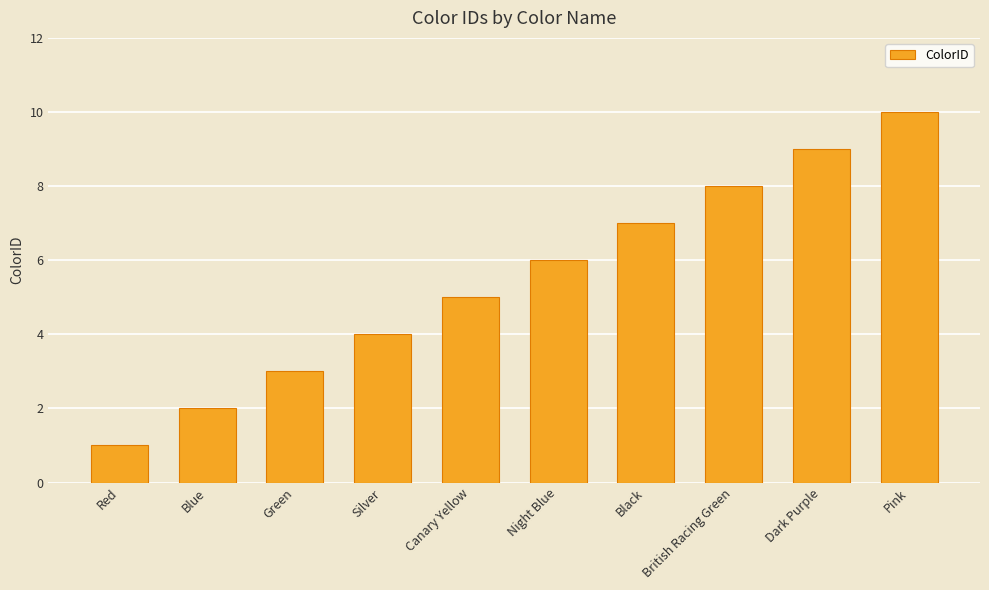

How many bars are there in total?

10